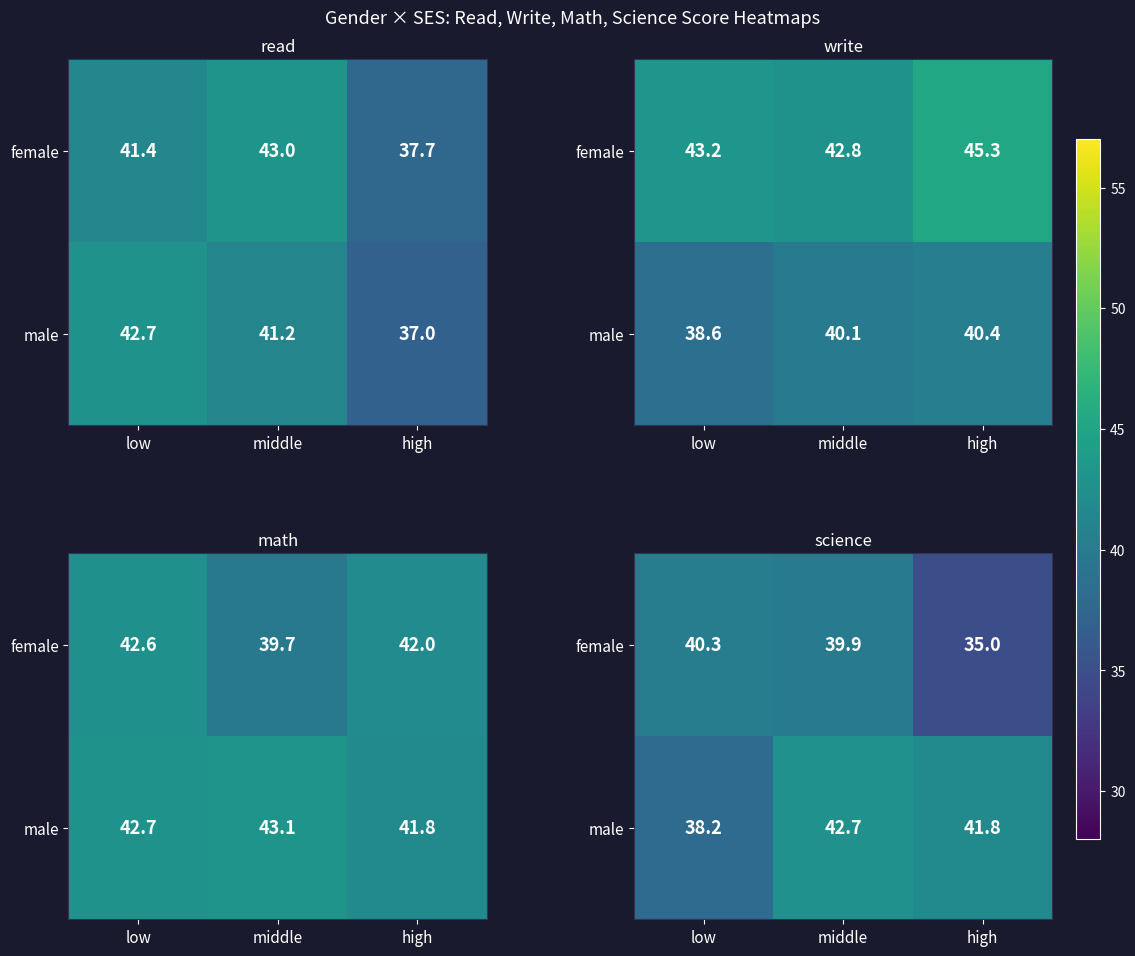

The value of female at high is 50.8. True or false?

False